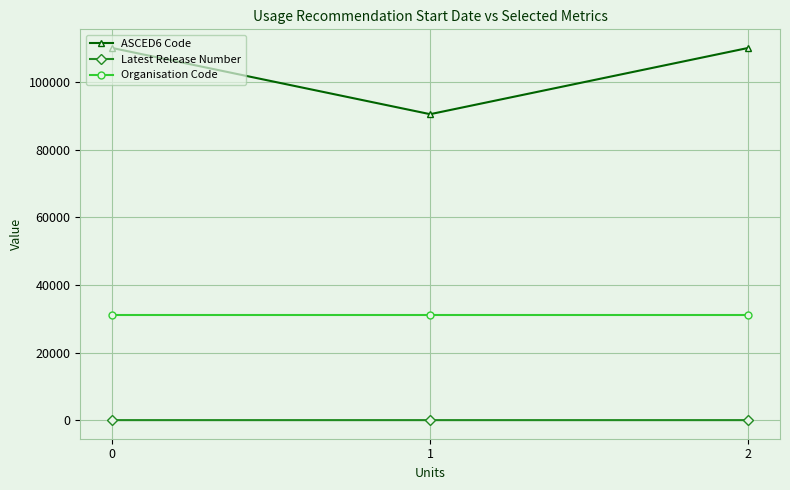

Which series has the largest range (max minus min)?

ASCED6 Code